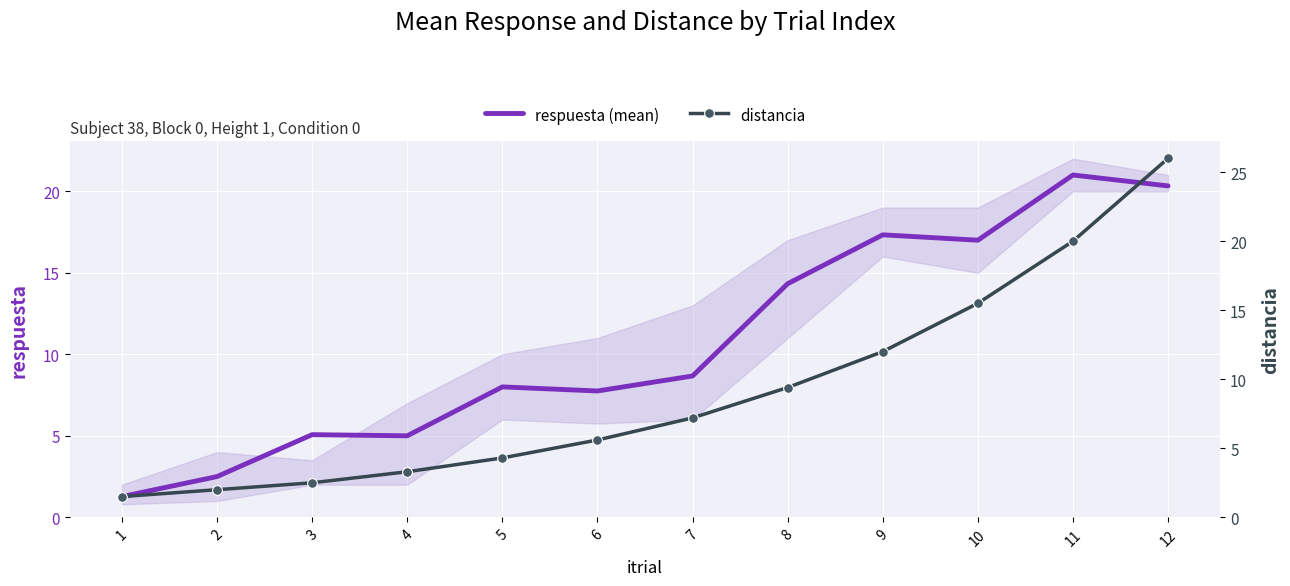

At which category does the chart reach its peak across all series?

12